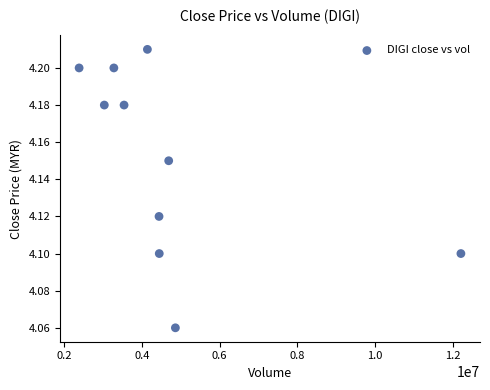

What is the range of X values (max minus min)?

9834100.0